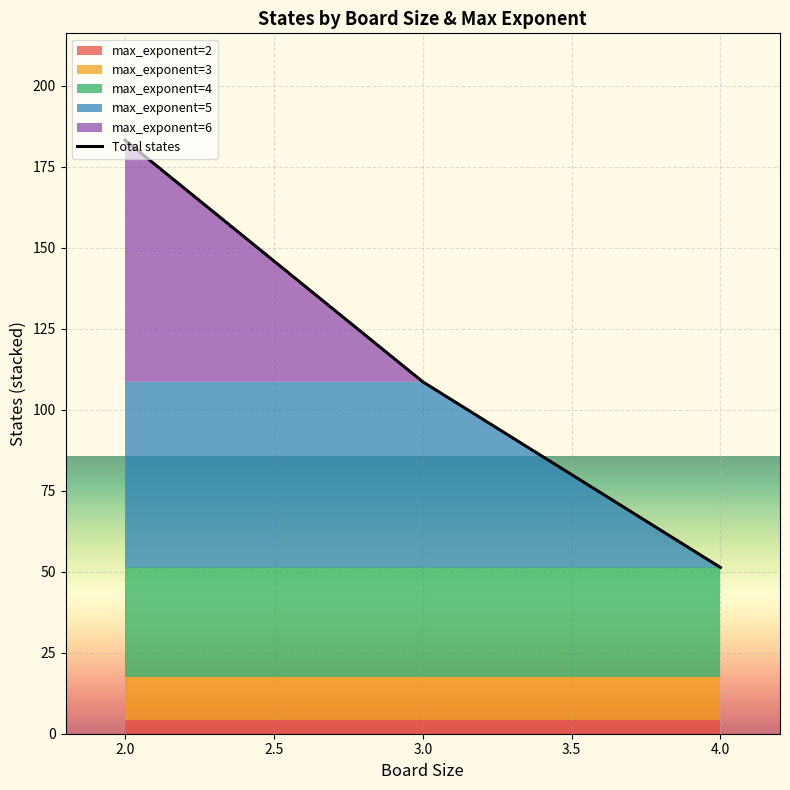

List the labels in order of Total states value, smallest first.

4.0, 3.0, 2.0